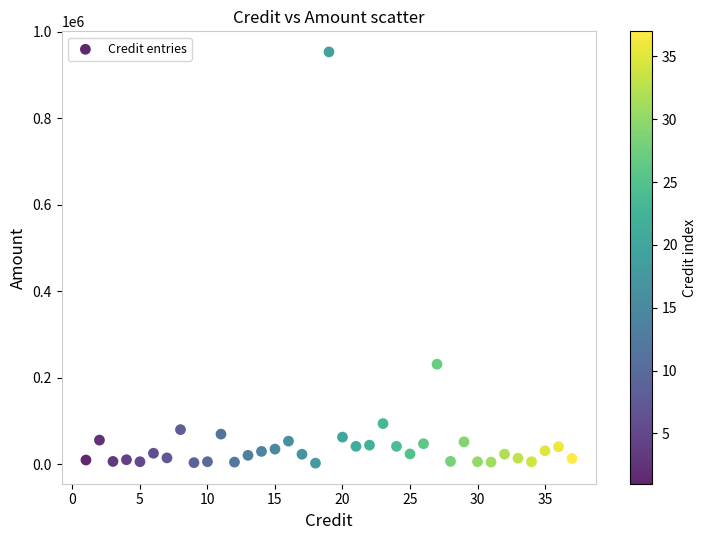

What Y value in the scatter plot is closest to 477895?

231160